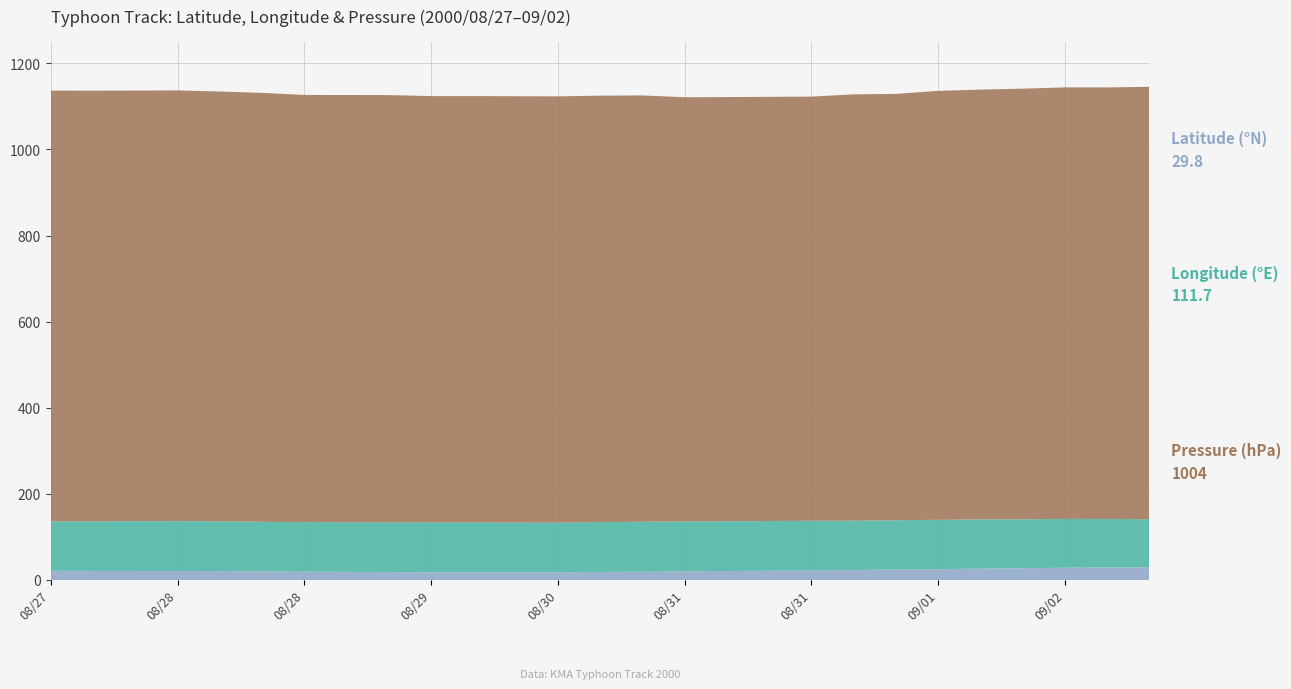

Reading right to left, transcribe all the data shown in this chart.

Latitude (°N): 2000/09/02 18:00=29.8	2000/09/02 12:00=29.5	2000/09/02 06:00=28.7	2000/09/02 00:00=27.5	2000/09/01 18:00=26.7	2000/09/01 12:00=25.4	2000/09/01 06:00=24.6	2000/09/01 00:00=23.4	2000/08/31 18:00=22.4	2000/08/31 12:00=21.8	2000/08/31 06:00=21.0	2000/08/31 00:00=20.2	2000/08/30 18:00=19.4	2000/08/30 12:00=19.0	2000/08/30 06:00=18.2	2000/08/30 00:00=18.0	2000/08/29 18:00=18.1	2000/08/29 12:00=18.2	2000/08/29 06:00=18.6	2000/08/29 00:00=19.1	2000/08/28 18:00=19.6	2000/08/28 12:00=20.2	2000/08/28 06:00=20.8	2000/08/28 00:00=21.2	2000/08/27 18:00=21.2	2000/08/27 12:00=21.3	2000/08/27 06:00=21.6
Longitude (°E): 2000/09/02 18:00=111.7	2000/09/02 12:00=112.5	2000/09/02 06:00=113.4	2000/09/02 00:00=113.7	2000/09/01 18:00=114.2	2000/09/01 12:00=114.6	2000/09/01 06:00=114.4	2000/09/01 00:00=114.5	2000/08/31 18:00=115.3	2000/08/31 12:00=115.4	2000/08/31 06:00=115.6	2000/08/31 00:00=116.1	2000/08/30 18:00=116.0	2000/08/30 12:00=115.9	2000/08/30 06:00=115.1	2000/08/30 00:00=115.6	2000/08/29 18:00=115.8	2000/08/29 12:00=115.7	2000/08/29 06:00=115.6	2000/08/29 00:00=115.3	2000/08/28 18:00=115.0	2000/08/28 12:00=115.2	2000/08/28 06:00=115.7	2000/08/28 00:00=115.9	2000/08/27 18:00=115.5	2000/08/27 12:00=115.2	2000/08/27 06:00=115.0
Central Pressure (hPa): 2000/09/02 18:00=1004.0	2000/09/02 12:00=1002.0	2000/09/02 06:00=1002.0	2000/09/02 00:00=1000.0	2000/09/01 18:00=998.0	2000/09/01 12:00=996.0	2000/09/01 06:00=990.0	2000/09/01 00:00=990.0	2000/08/31 18:00=985.0	2000/08/31 12:00=985.0	2000/08/31 06:00=985.0	2000/08/31 00:00=985.0	2000/08/30 18:00=990.0	2000/08/30 12:00=990.0	2000/08/30 06:00=990.0	2000/08/30 00:00=990.0	2000/08/29 18:00=990.0	2000/08/29 12:00=990.0	2000/08/29 06:00=992.0	2000/08/29 00:00=992.0	2000/08/28 18:00=992.0	2000/08/28 12:00=996.0	2000/08/28 06:00=998.0	2000/08/28 00:00=1000.0	2000/08/27 18:00=1000.0	2000/08/27 12:00=1000.0	2000/08/27 06:00=1000.0